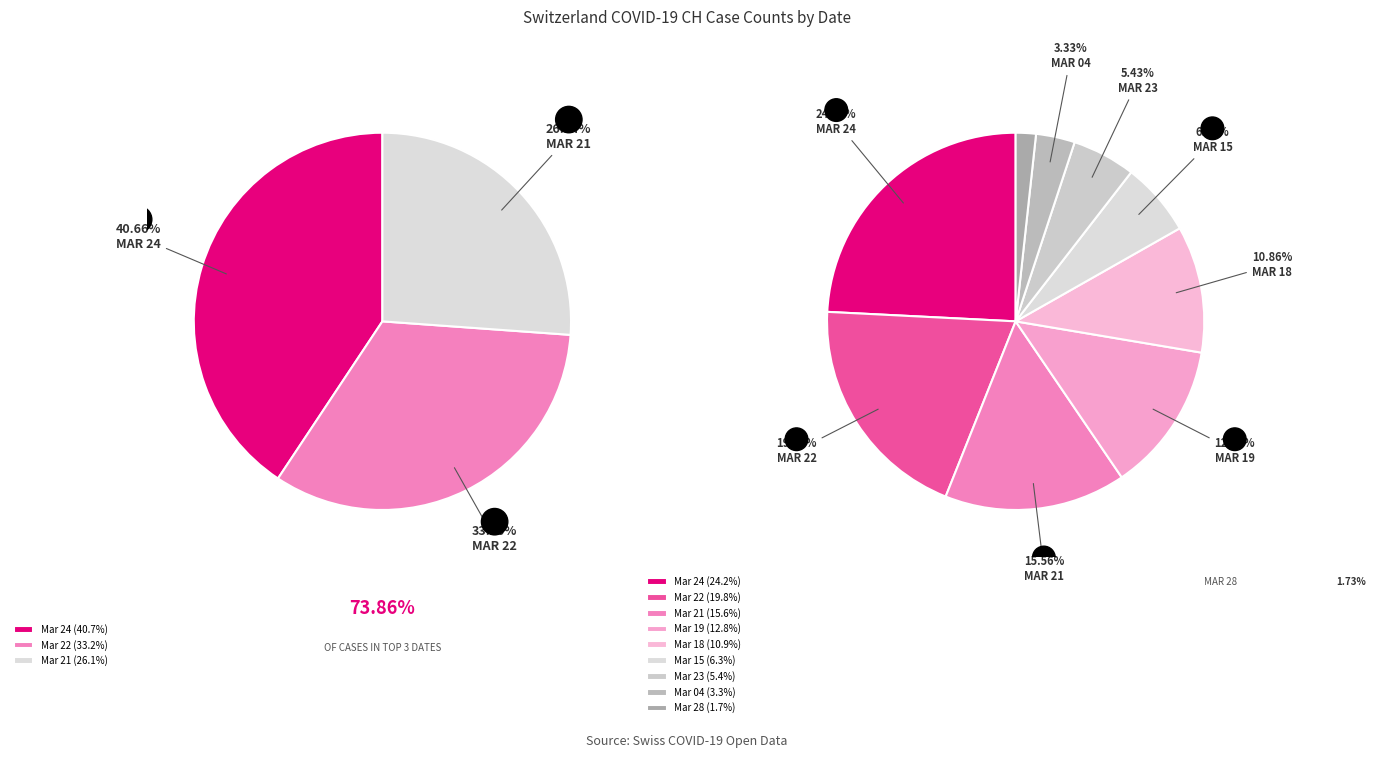

Which category has the smallest portion of the pie?

2020-03-28